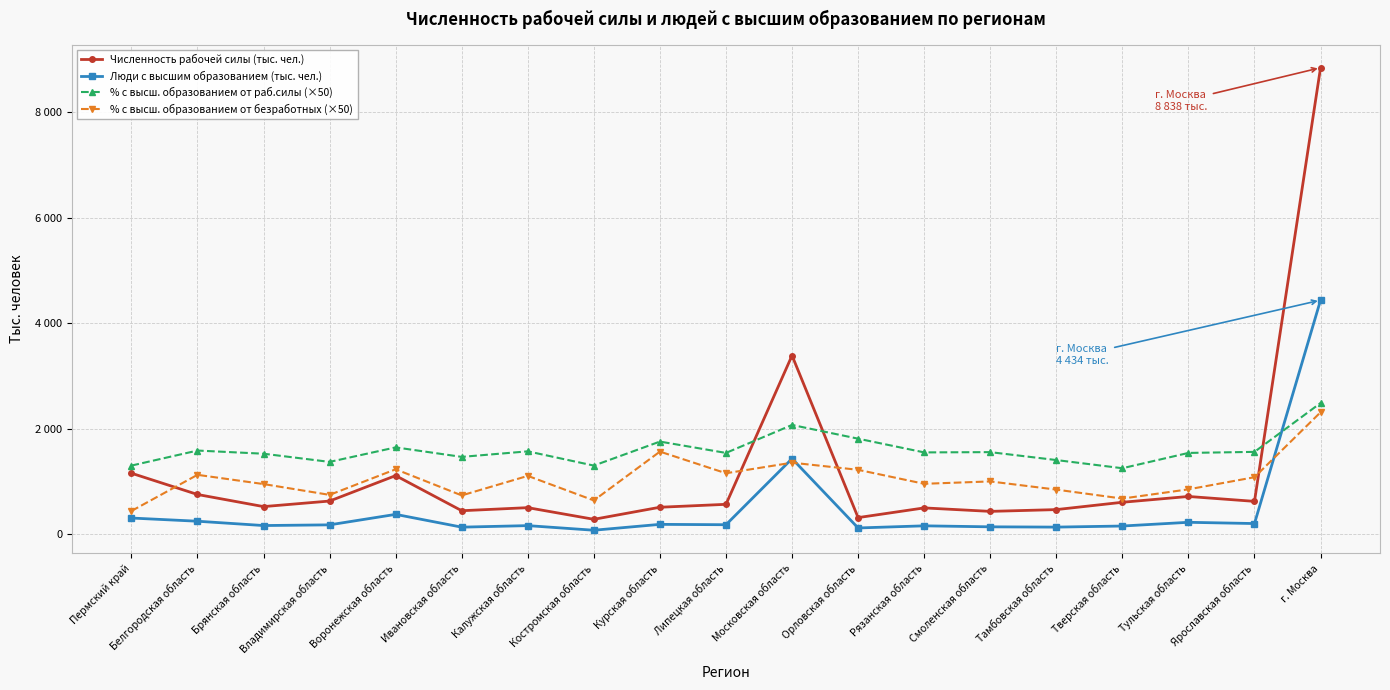

What is the maximum value for % с высш. образованием от раб.силы (×50)?

2485.0